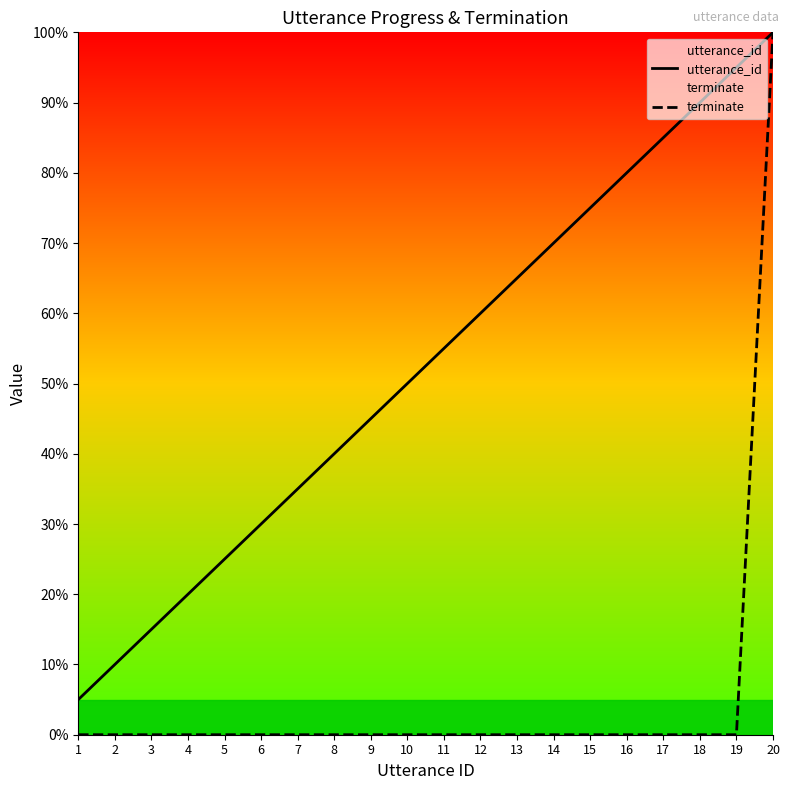

At which category is the sum across all series the highest?

20